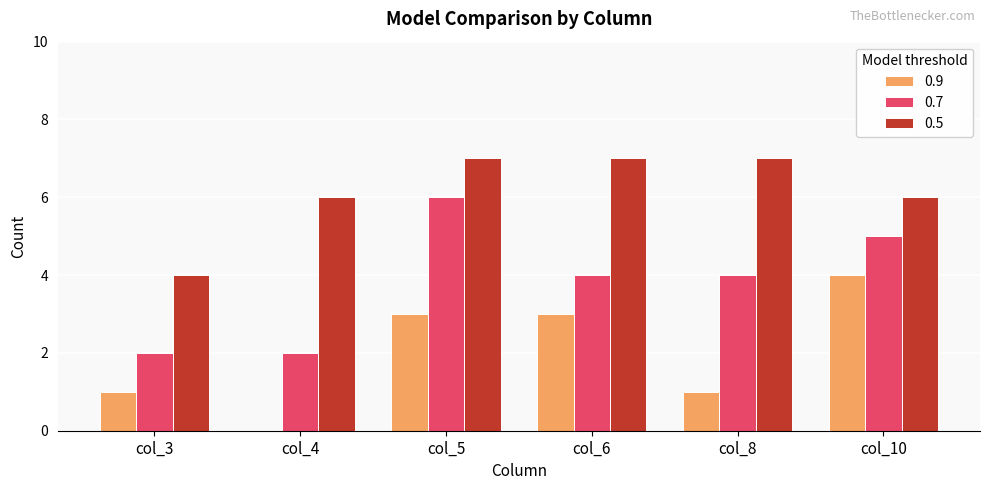

At which category is the sum across all series the highest?

col_5